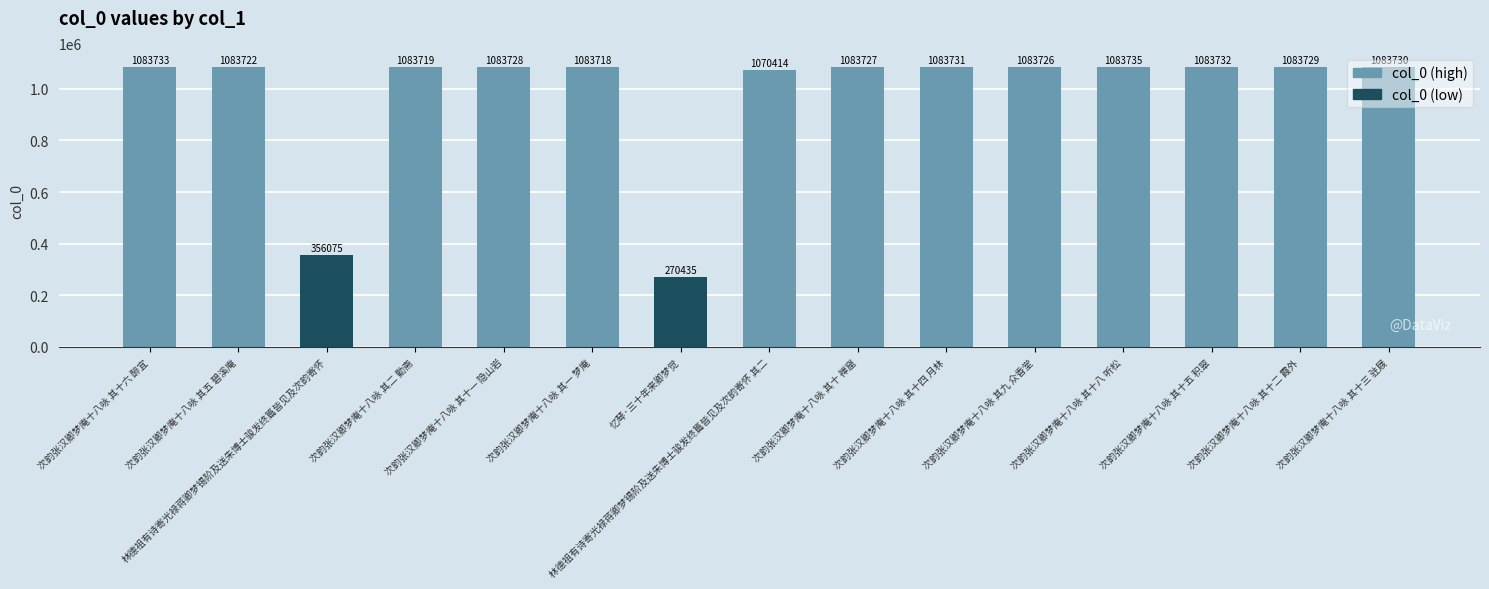

What is the change in value from 次韵张汉卿梦庵十八咏 其十一 隐山岩 to 林德祖有诗寄光禄蒋卿梦锡阶及送朱博士骏发终篇皆见及次韵寄怀 其二?

-13314